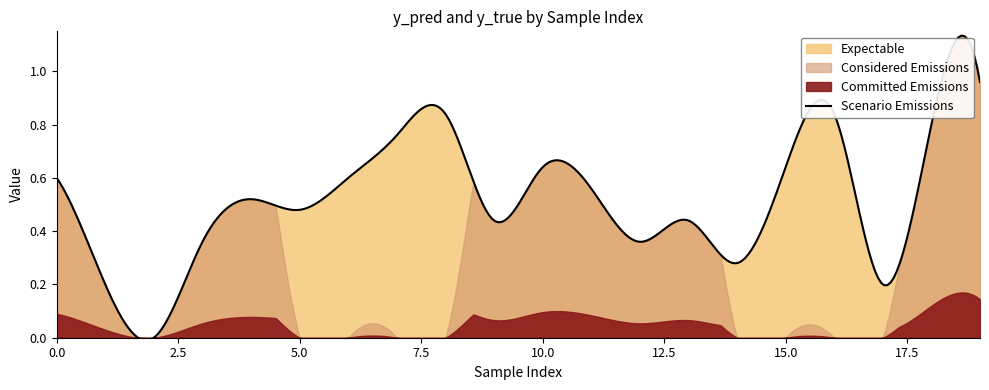

True or false: y_true has more than 0 interior local peaks.

False